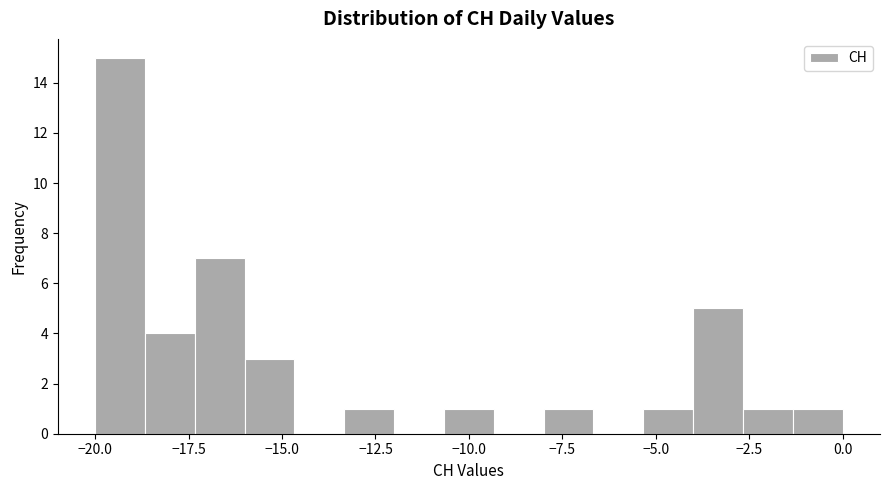

Read against the x-axis, roughly where is the centre of the tallest bar?

-19.5